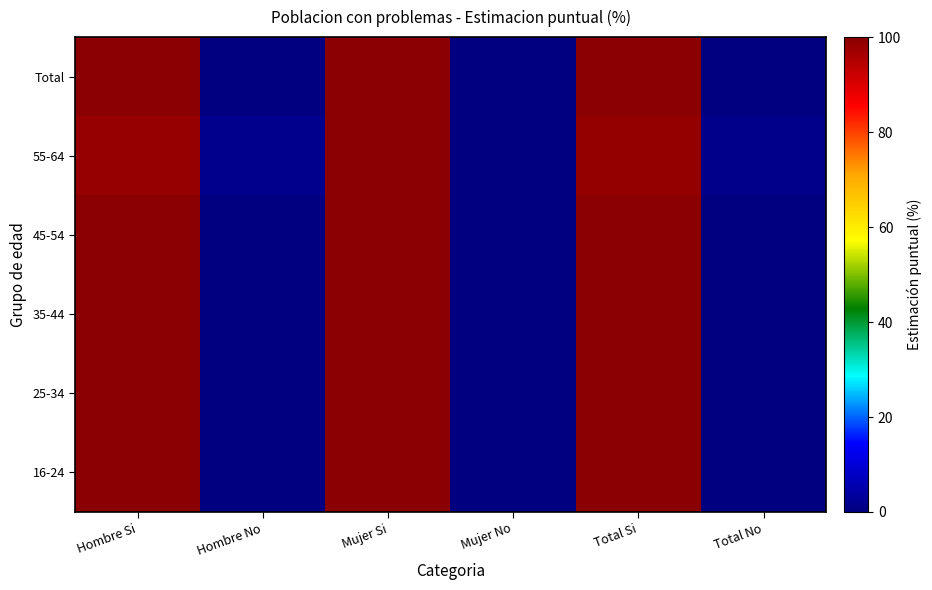

At which category is the sum across all series the highest?

Mujer Si